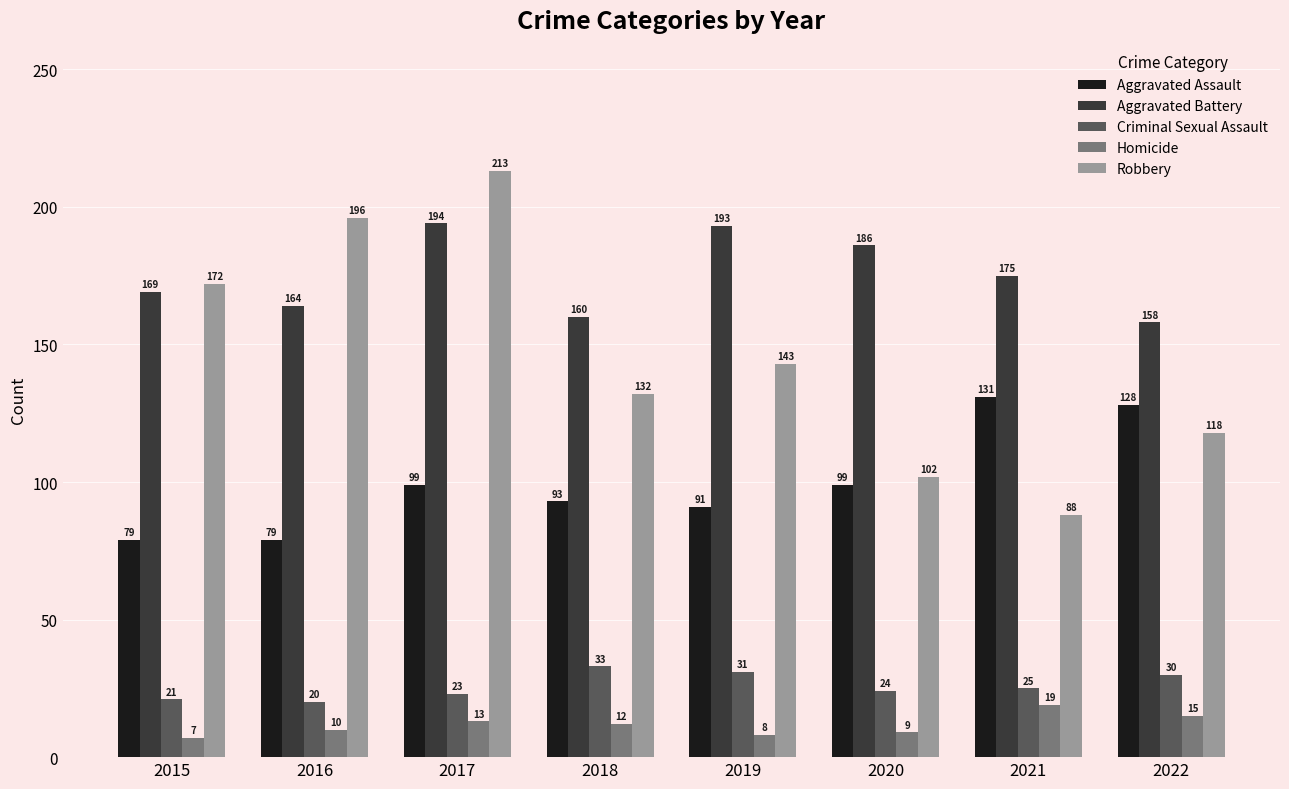

Reading right to left, what are all the values shown in this chart?

Aggravated Assault: 2022=128	2021=131	2020=99	2019=91	2018=93	2017=99	2016=79	2015=79
Aggravated Battery: 2022=158	2021=175	2020=186	2019=193	2018=160	2017=194	2016=164	2015=169
Criminal Sexual Assault: 2022=30	2021=25	2020=24	2019=31	2018=33	2017=23	2016=20	2015=21
Homicide: 2022=15	2021=19	2020=9	2019=8	2018=12	2017=13	2016=10	2015=7
Robbery: 2022=118	2021=88	2020=102	2019=143	2018=132	2017=213	2016=196	2015=172